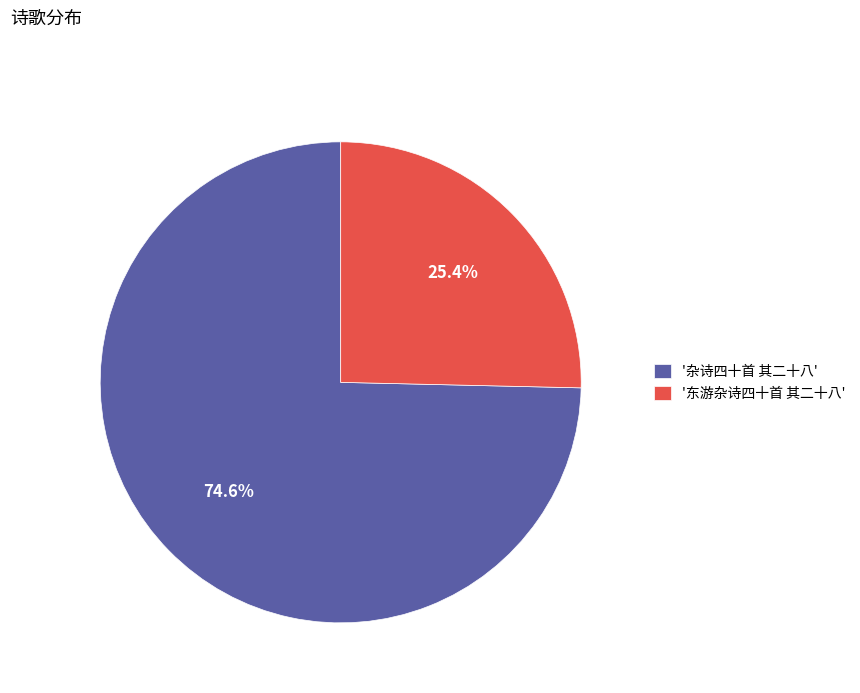

Which has a higher value, '东游杂诗四十首 其二十八' or '杂诗四十首 其二十八'?

'杂诗四十首 其二十八'